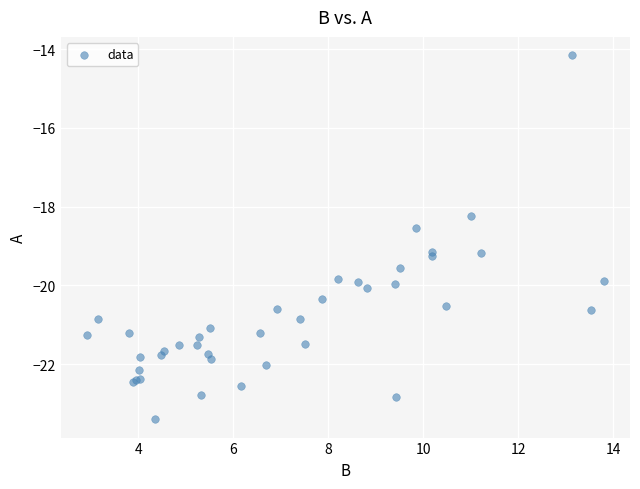

What Y value in the scatter plot is closest to -18?

-18.2